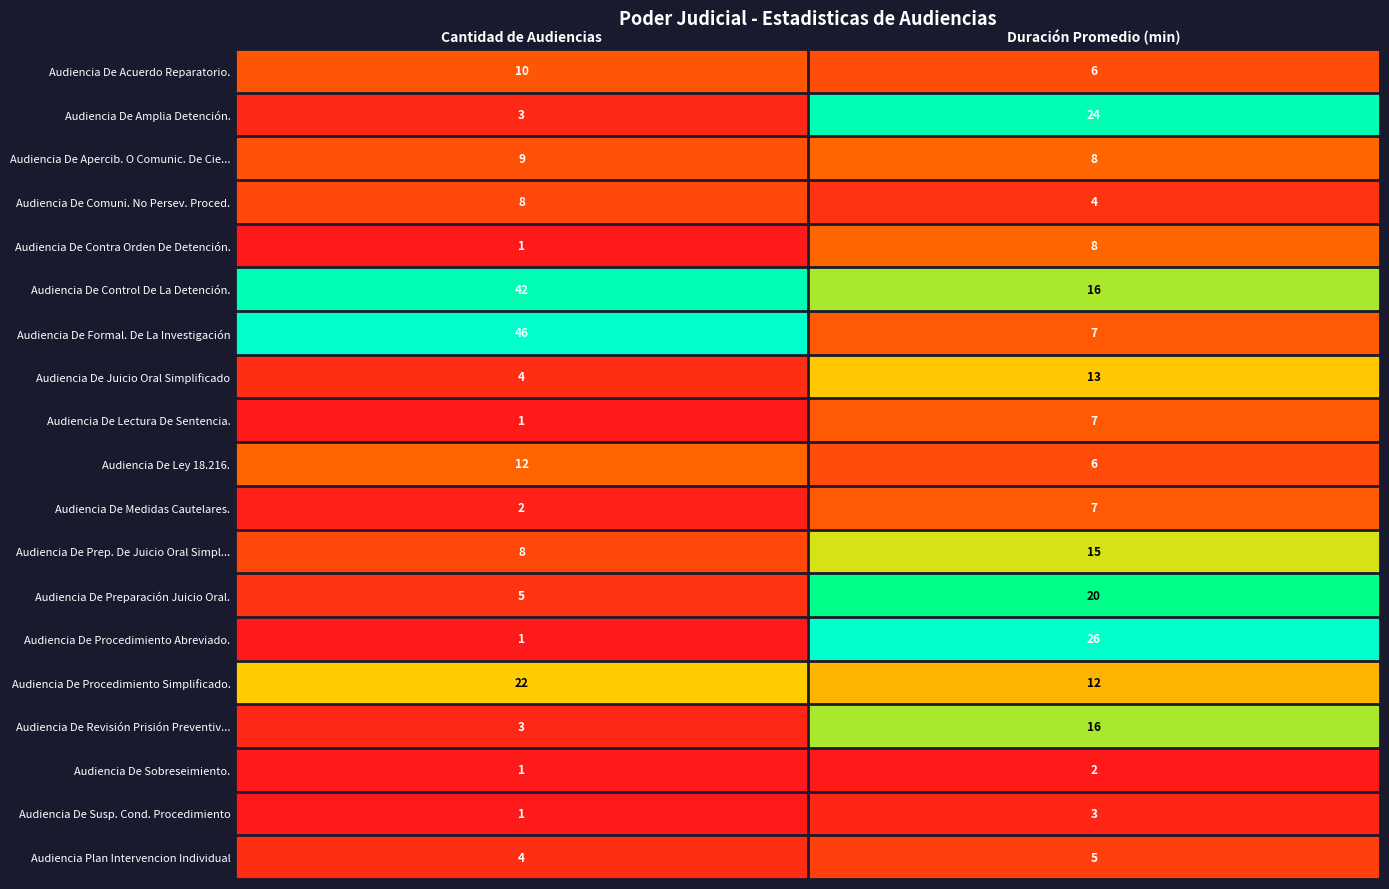

The value of Audiencia De Control De La Detención. at Duración Promedio (min) is 23. True or false?

False